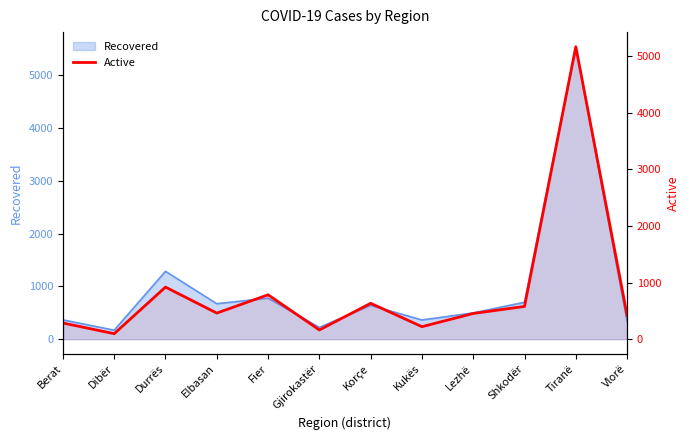

How many values exceed 461?

5